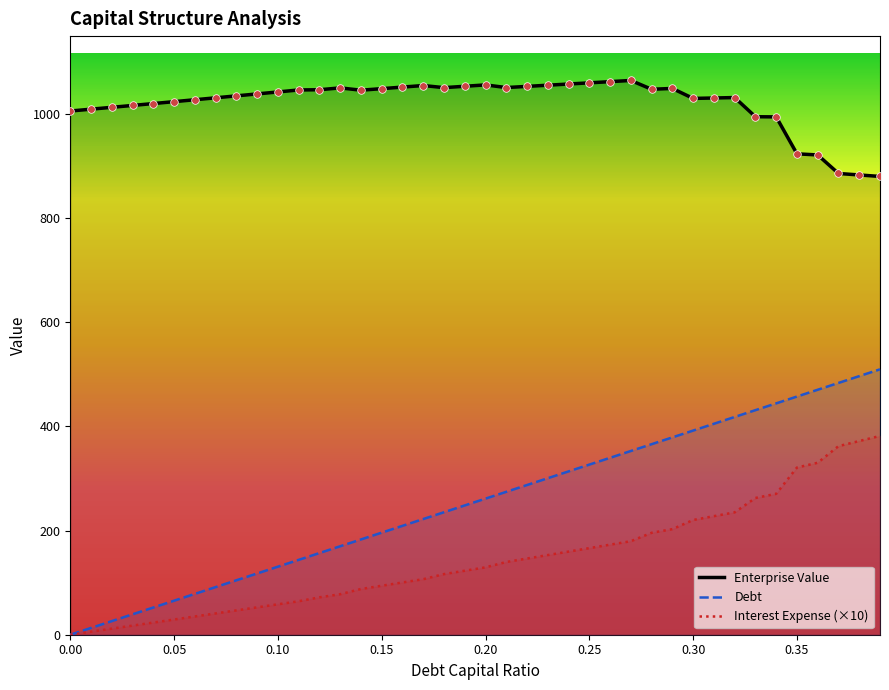

At how many categories does at least one series exceed 637?

40